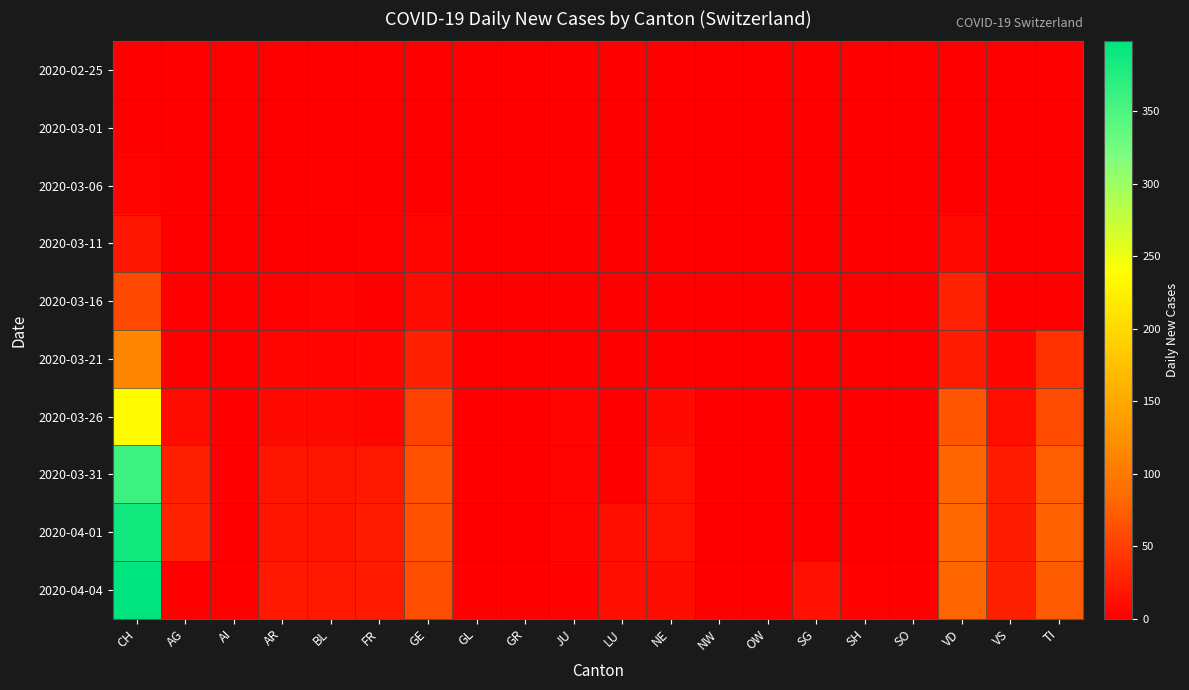

Reading left to right, transcribe all the data shown in this chart.

2020-02-25: CH=0	AG=0	AI=0	AR=0	BL=0	FR=0	GE=0	GL=0	GR=0	JU=0	LU=0	NE=0	NW=0	OW=0	SG=0	SH=0	SO=0	VD=0	VS=0	TI=0
2020-03-01: CH=0	AG=0	AI=0	AR=0	BL=0	FR=0	GE=0	GL=0	GR=0	JU=0	LU=0	NE=0	NW=0	OW=0	SG=0	SH=0	SO=0	VD=0	VS=0	TI=0
2020-03-06: CH=4	AG=0	AI=0	AR=0	BL=2	FR=0	GE=0	GL=0	GR=0	JU=2	LU=0	NE=0	NW=0	OW=0	SG=0	SH=0	SO=0	VD=0	VS=0	TI=0
2020-03-11: CH=18	AG=0	AI=0	AR=1	BL=1	FR=2	GE=6	GL=0	GR=0	JU=0	LU=0	NE=1	NW=0	OW=0	SG=0	SH=0	SO=0	VD=7	VS=1	TI=0
2020-03-16: CH=59	AG=0	AI=0	AR=2	BL=4	FR=0	GE=10	GL=0	GR=0	JU=0	LU=0	NE=0	NW=0	OW=0	SG=0	SH=0	SO=0	VD=27	VS=1	TI=0
2020-03-21: CH=115	AG=0	AI=0	AR=5	BL=4	FR=6	GE=25	GL=0	GR=0	JU=0	LU=0	NE=0	NW=0	OW=0	SG=0	SH=0	SO=0	VD=23	VS=6	TI=40
2020-03-26: CH=234	AG=10	AI=0	AR=9	BL=9	FR=5	GE=52	GL=0	GR=0	JU=4	LU=0	NE=9	NW=0	OW=0	SG=0	SH=0	SO=0	VD=66	VS=11	TI=60
2020-03-31: CH=360	AG=25	AI=0	AR=18	BL=18	FR=20	GE=64	GL=0	GR=0	JU=4	LU=0	NE=14	NW=0	OW=0	SG=0	SH=0	SO=0	VD=80	VS=23	TI=74
2020-04-01: CH=386	AG=27	AI=0	AR=17	BL=17	FR=23	GE=64	GL=0	GR=0	JU=5	LU=12	NE=14	NW=0	OW=0	SG=0	SH=0	SO=0	VD=83	VS=23	TI=76
2020-04-04: CH=398	AG=0	AI=0	AR=19	BL=19	FR=21	GE=61	GL=0	GR=0	JU=3	LU=12	NE=10	NW=0	OW=0	SG=13	SH=3	SO=0	VD=80	VS=26	TI=72